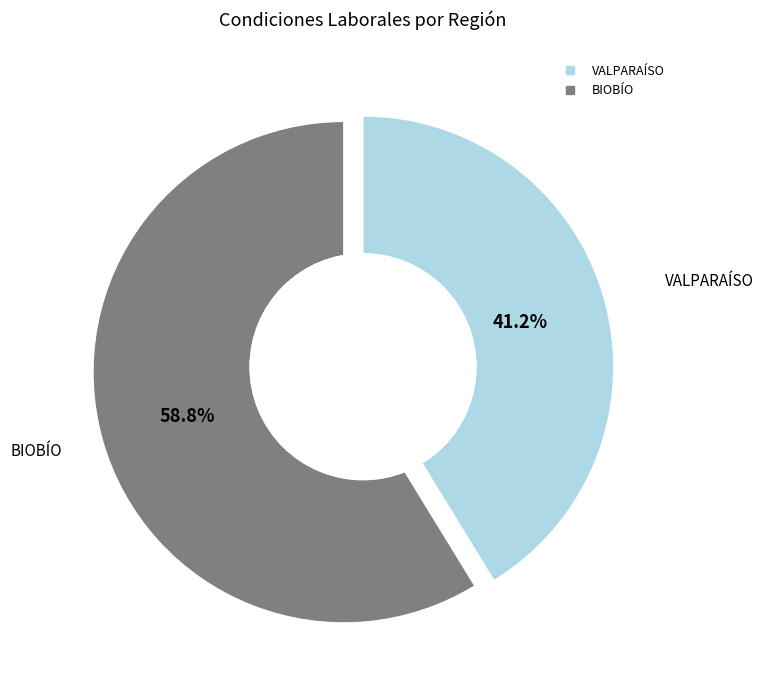

How many slices are in this pie chart?

2